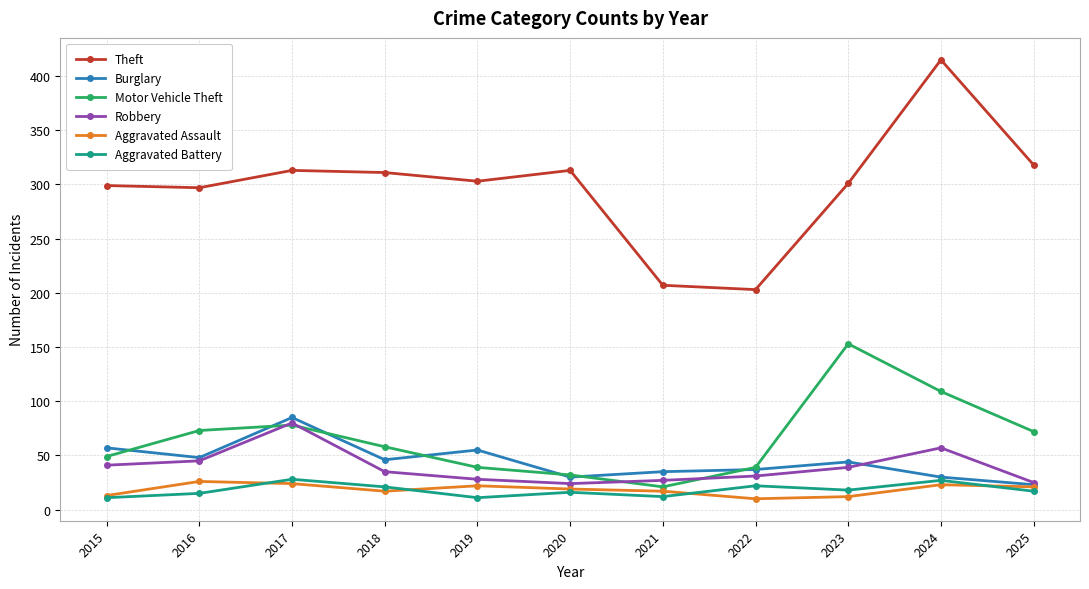

Is it true that Burglary equals 37 at 2022?

True